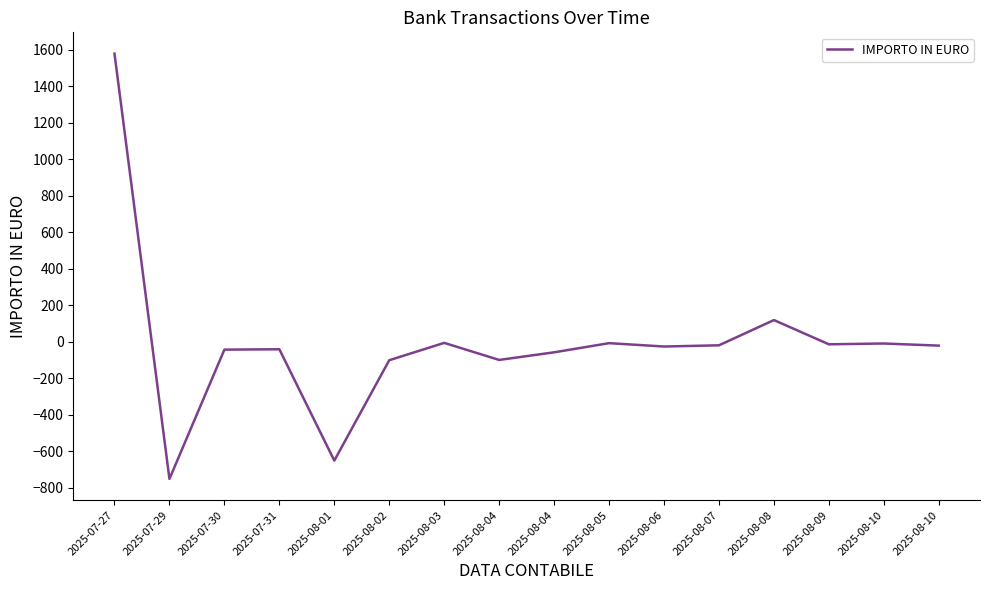

Does the chart display data point markers on the line(s)?

No